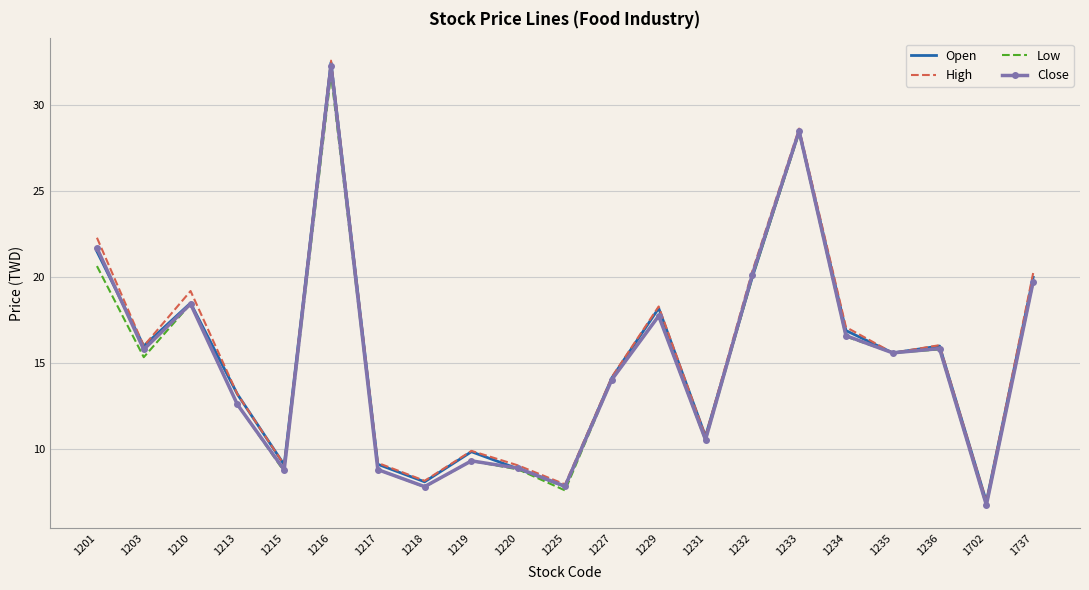

Between 1210 and 1234, which series saw the biggest shift?

High